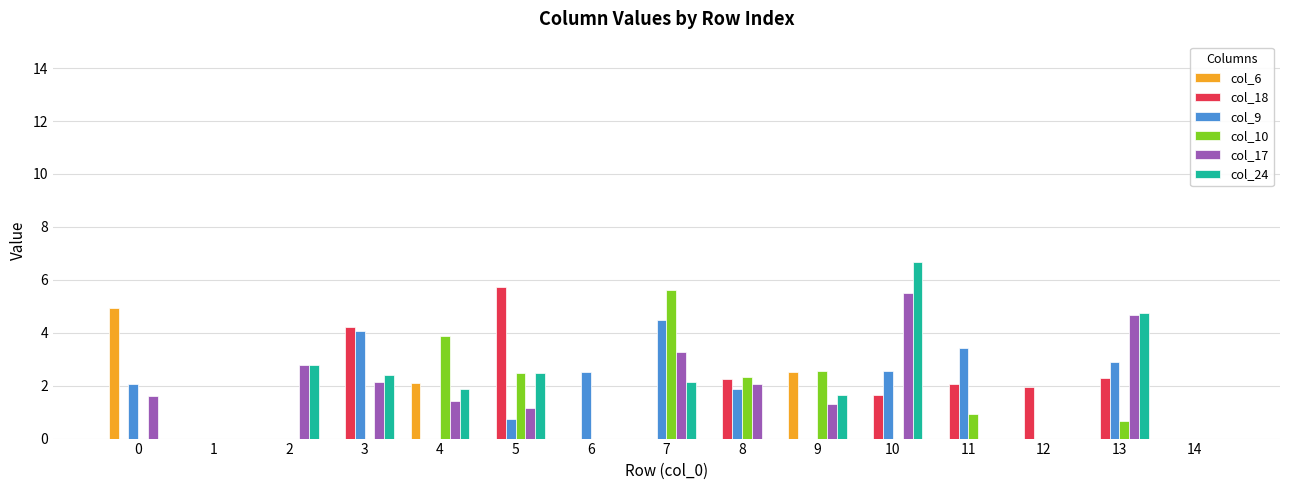

Count the col_6 values in the range 0 to 1.

12